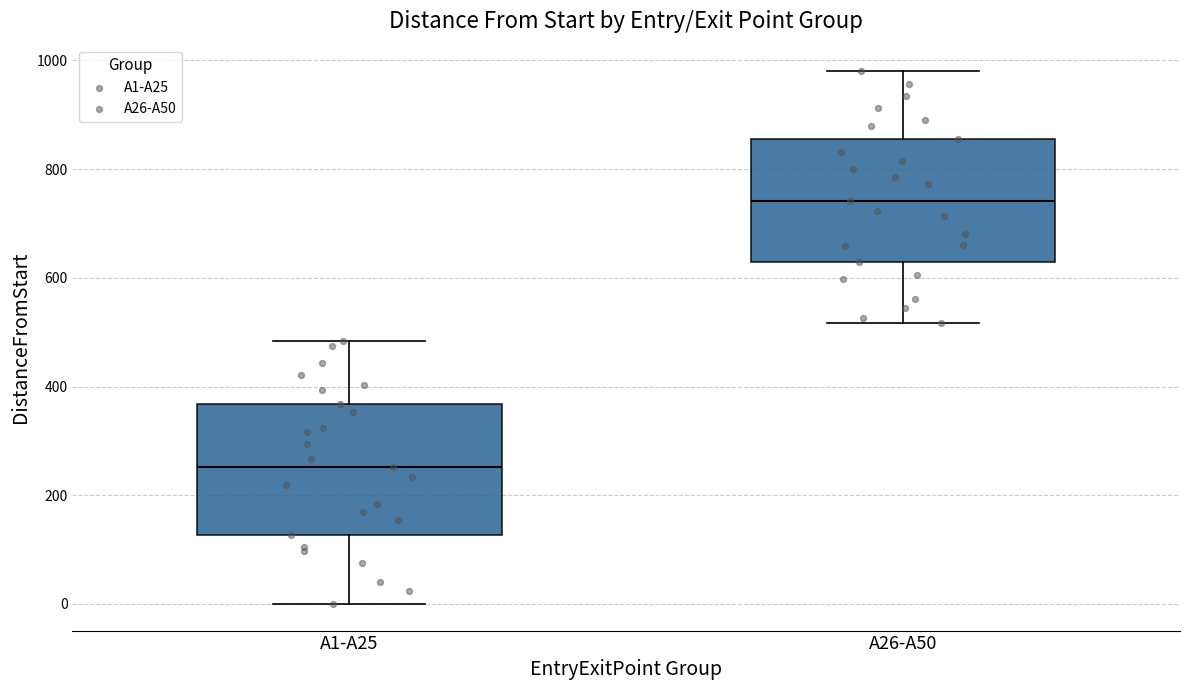

Which box has the highest median line?

A26-A50